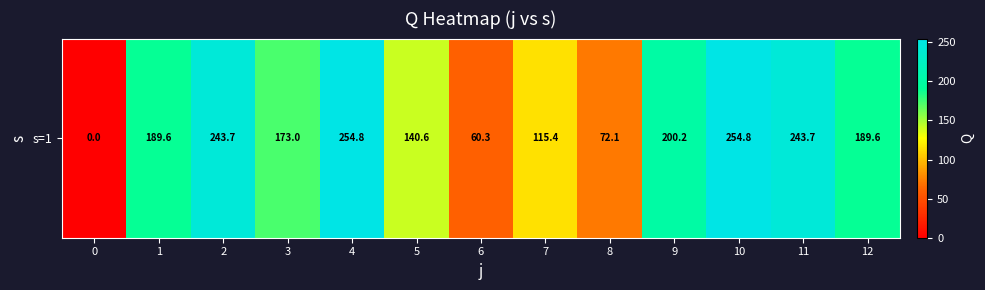

Reading left to right, list all the values displayed in this chart.

0.0	189.6	243.7	173.0	254.8	140.6	60.3	115.4	72.1	200.2	254.8	243.7	189.6